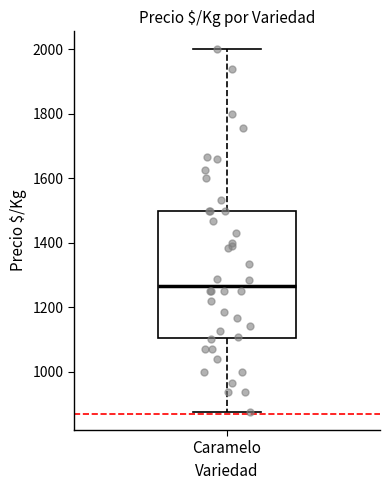

Read this box plot against the y-axis: the position of the median line, the range covered by the box, and the ends of both whiskers. The values are not printed on the chart, so give them approximately, as read against the axis.

median 1260, box 1100 to 1500, whiskers 880 to 2000